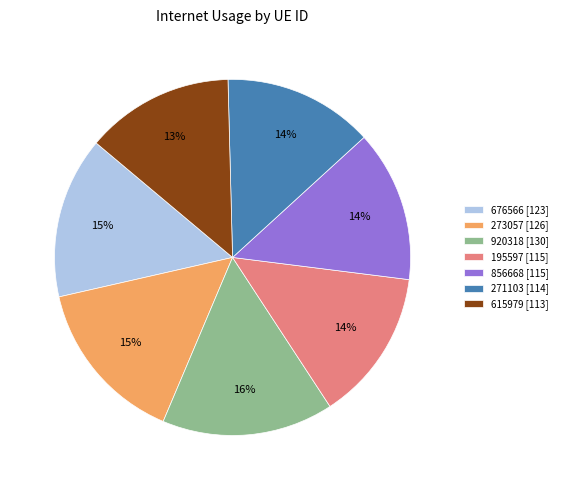

What is the largest slice in the pie chart?

920318